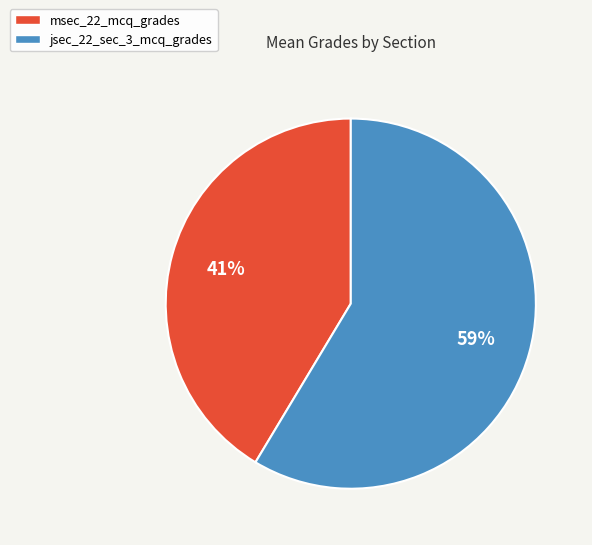

How many slices are in this pie chart?

2